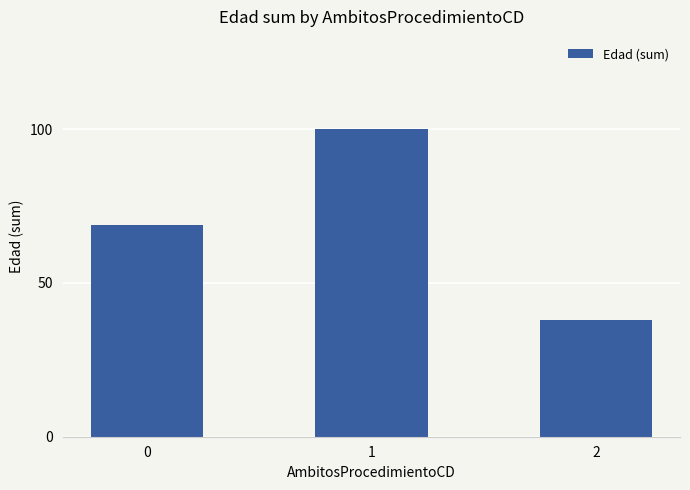

The value at 1 is 100. True or false?

True